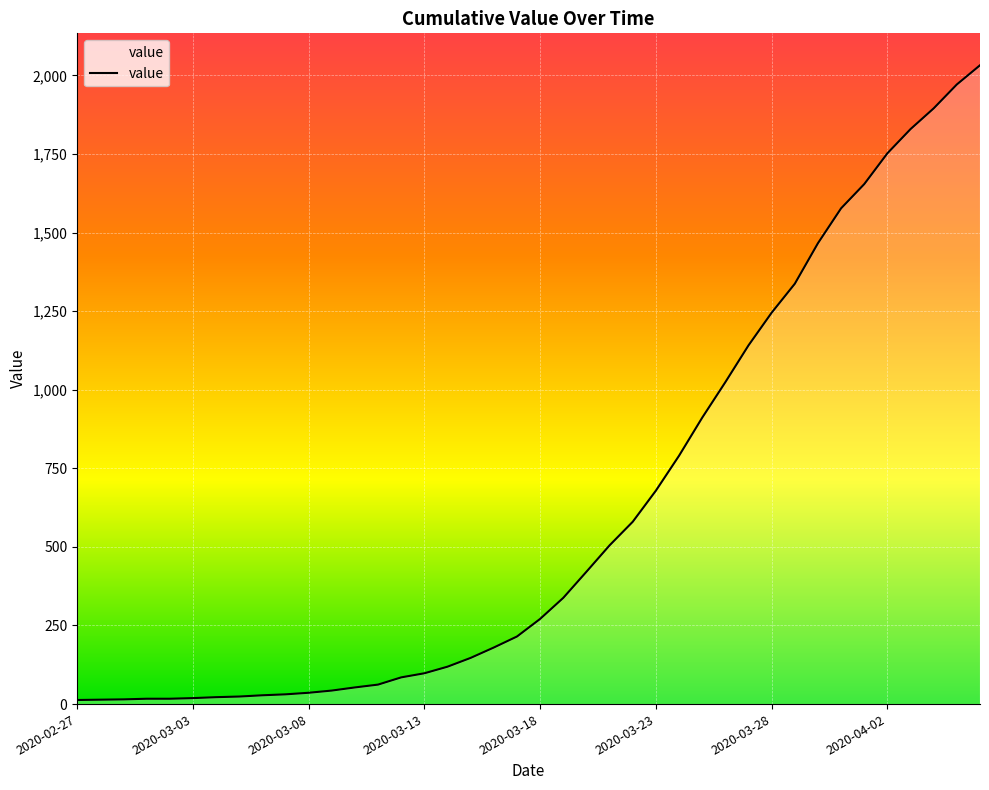

How many lines are shown in the chart?

1